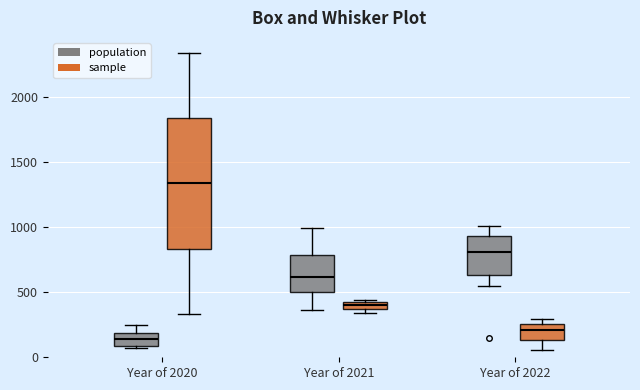

Which box's median line is the lowest?

Year of 2020 (population)